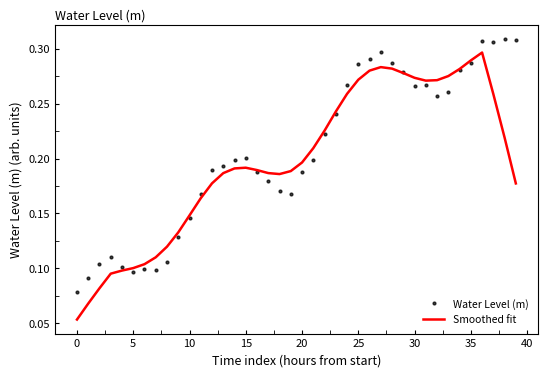

Which series has the largest range (max minus min)?

Smoothed fit